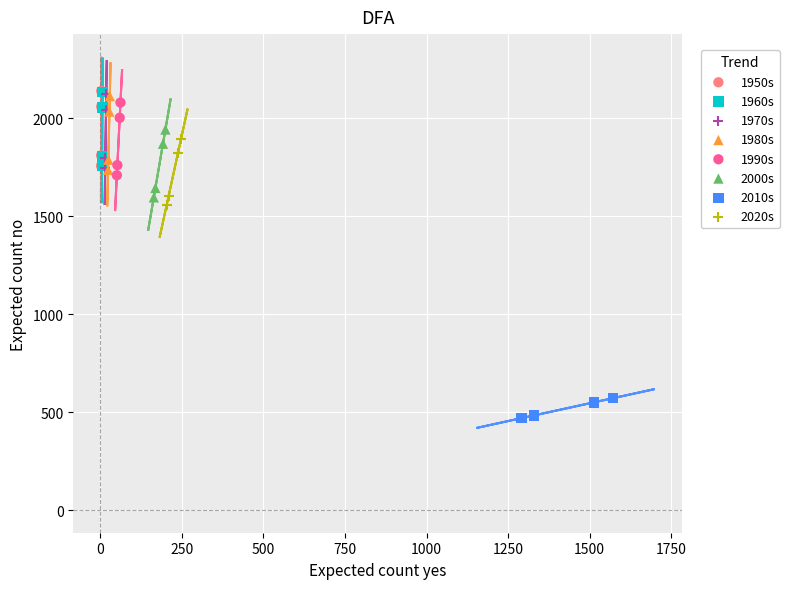

Which series has the largest Y range (max minus min)?

1950s